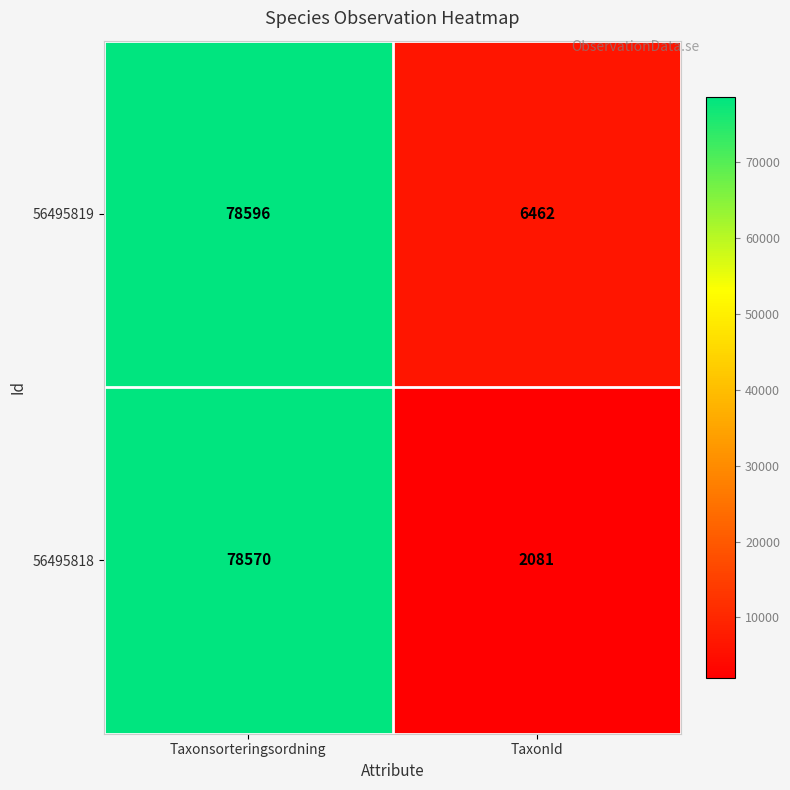

How many series are shown in this chart?

2